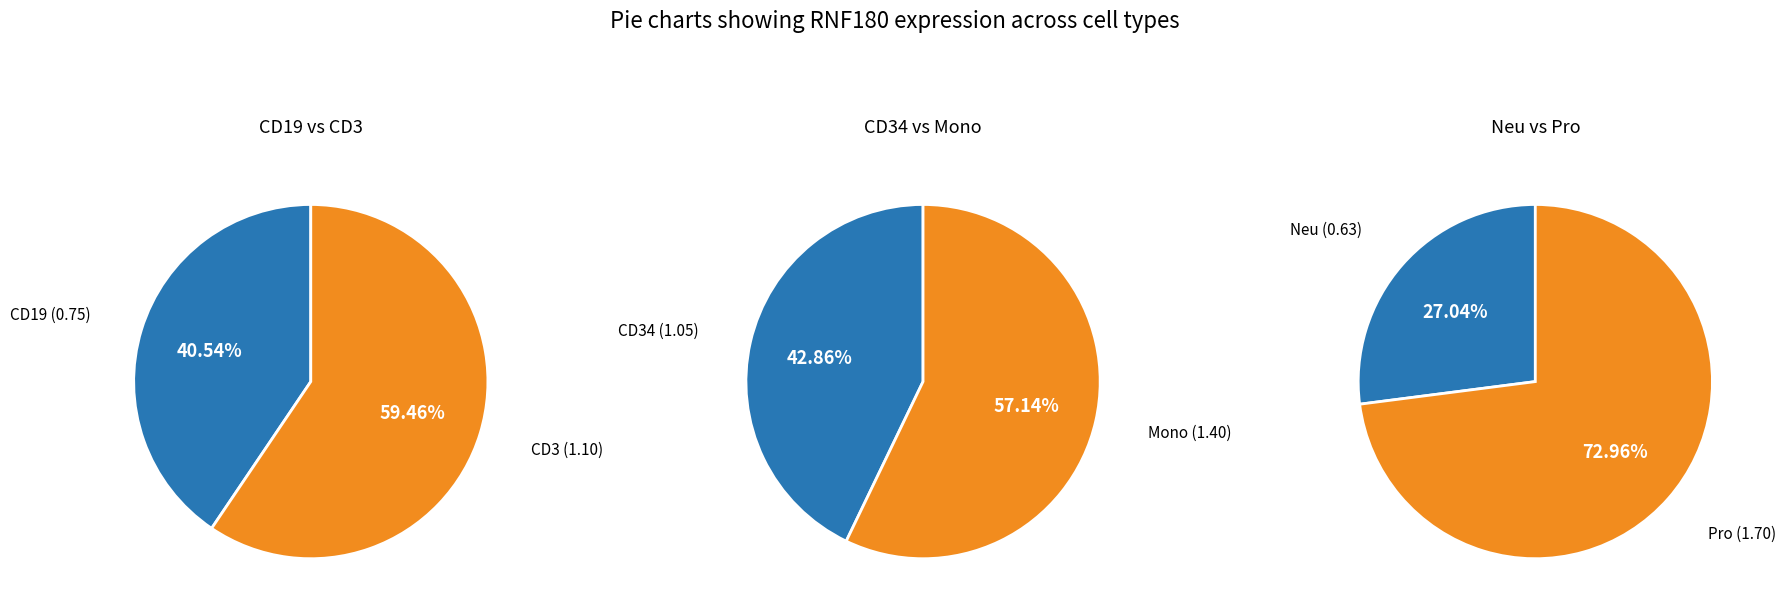

Rank the series at 1 from lowest to highest value.

pie1, pie2, pie3